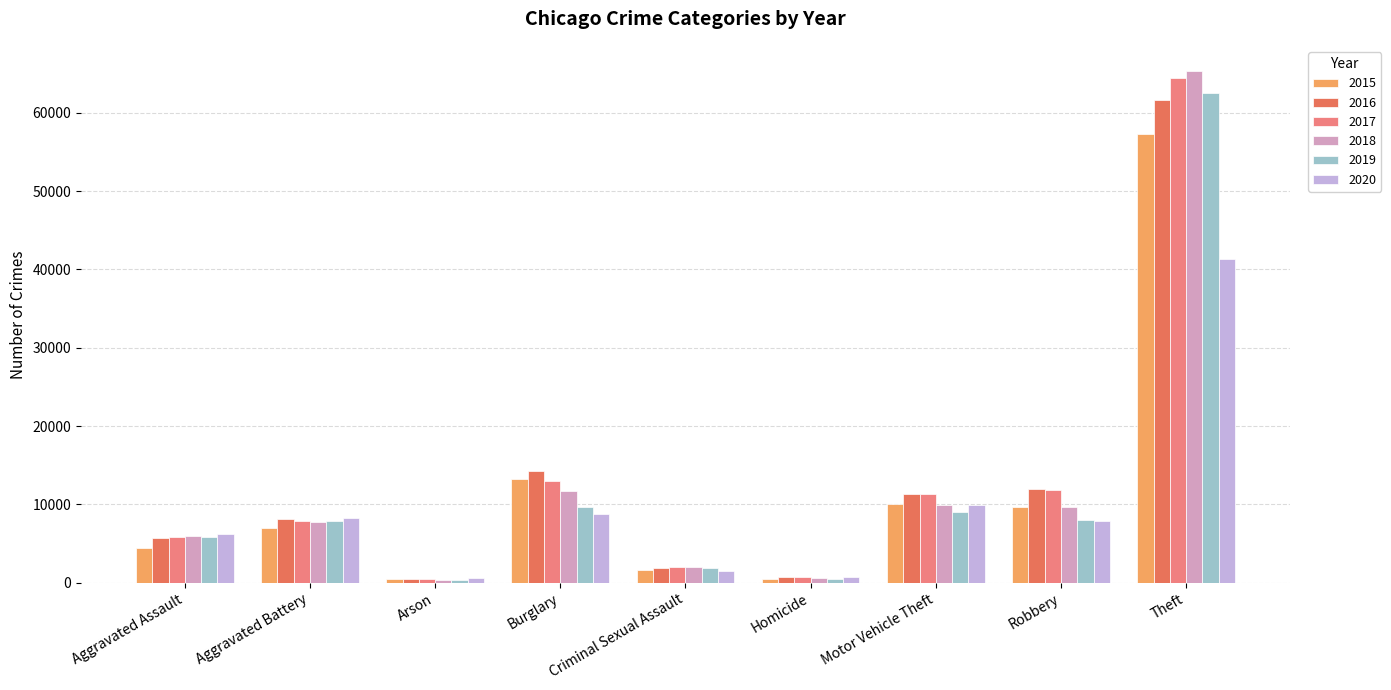

Is it true that 2020 equals 9957 at Motor Vehicle Theft?

True